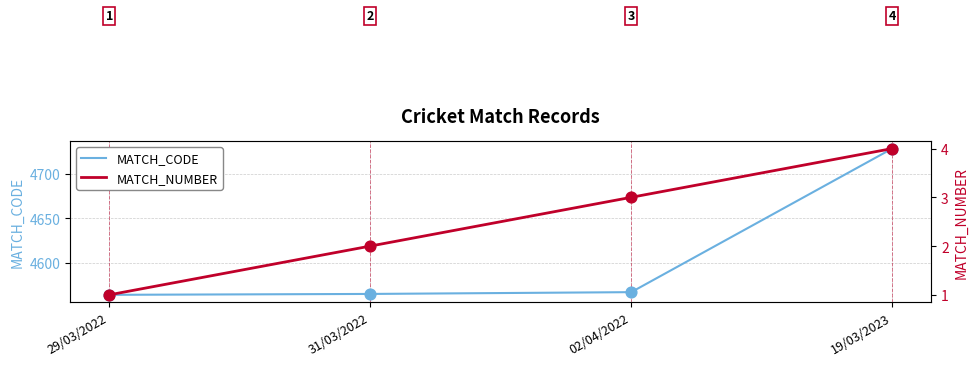

Which series has the largest total across all categories?

MATCH_CODE